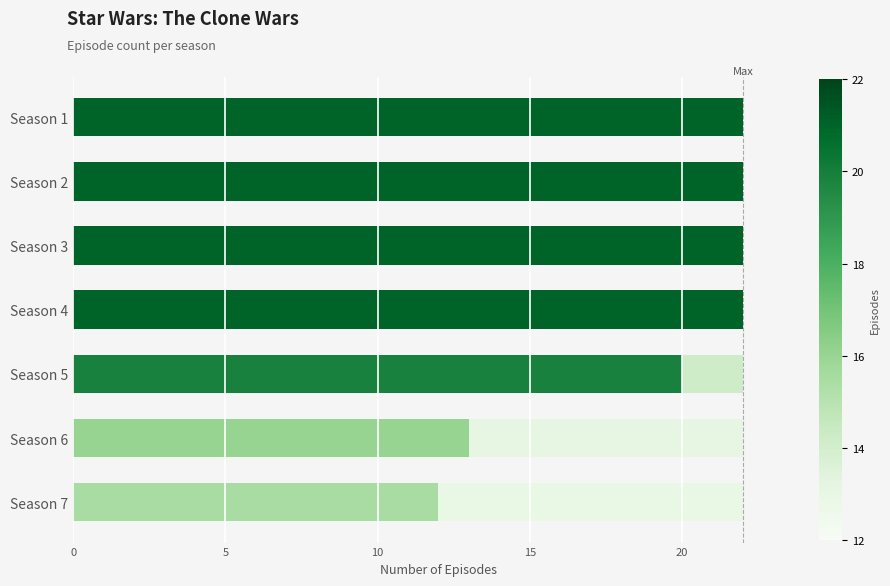

Approximately how many times larger is the value at Season 1 compared to Season 3?

1.0